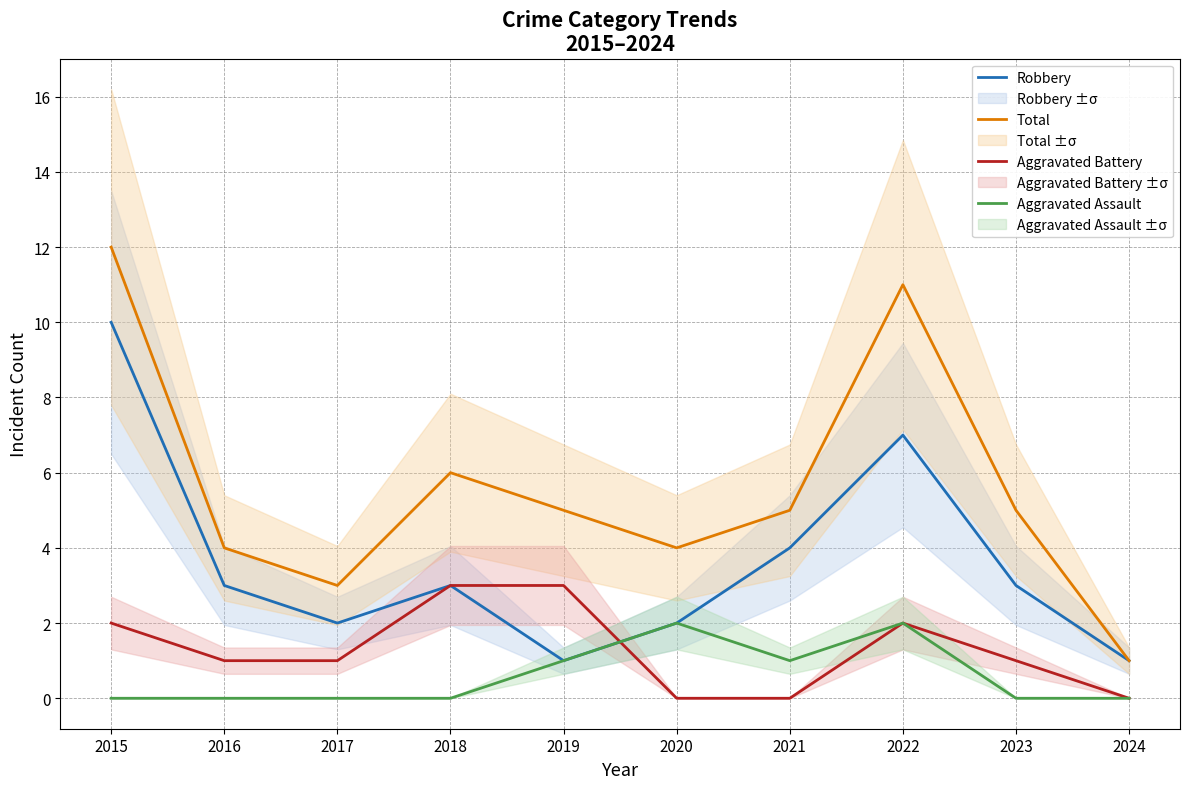

Which has a higher value, 2022 or 2023?

2022